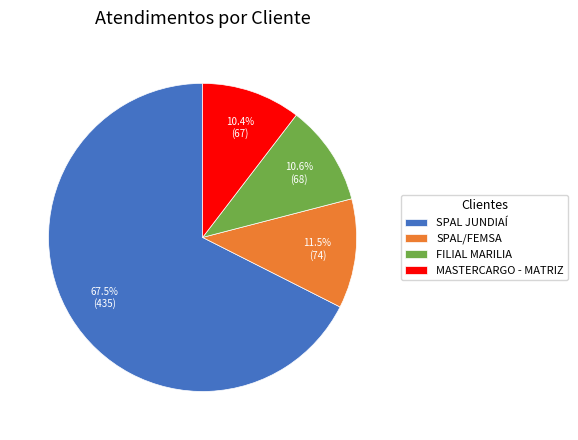

How many slices are in this pie chart?

4